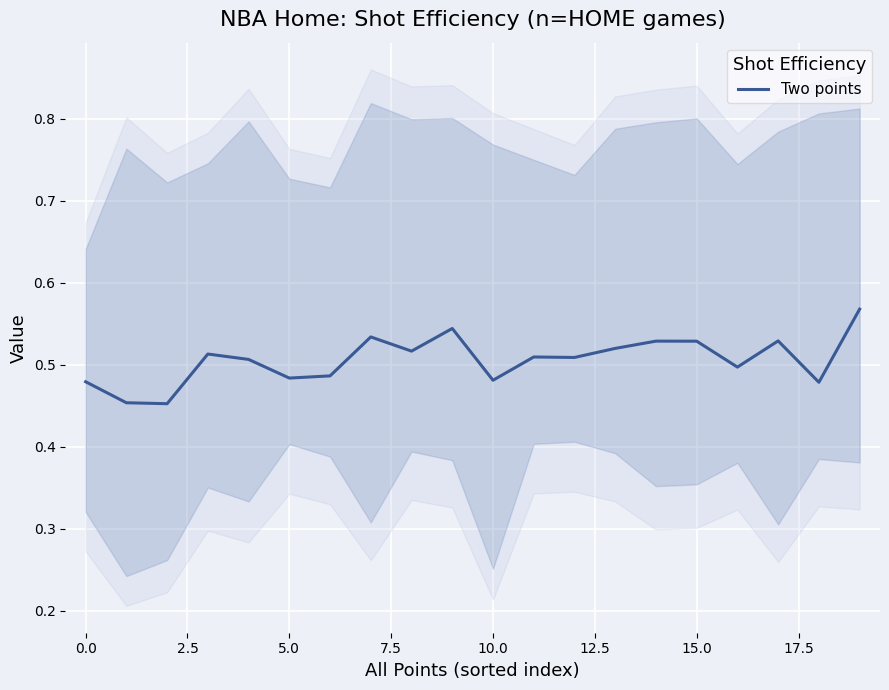

What is the difference between the maximum and second lowest values?

0.1